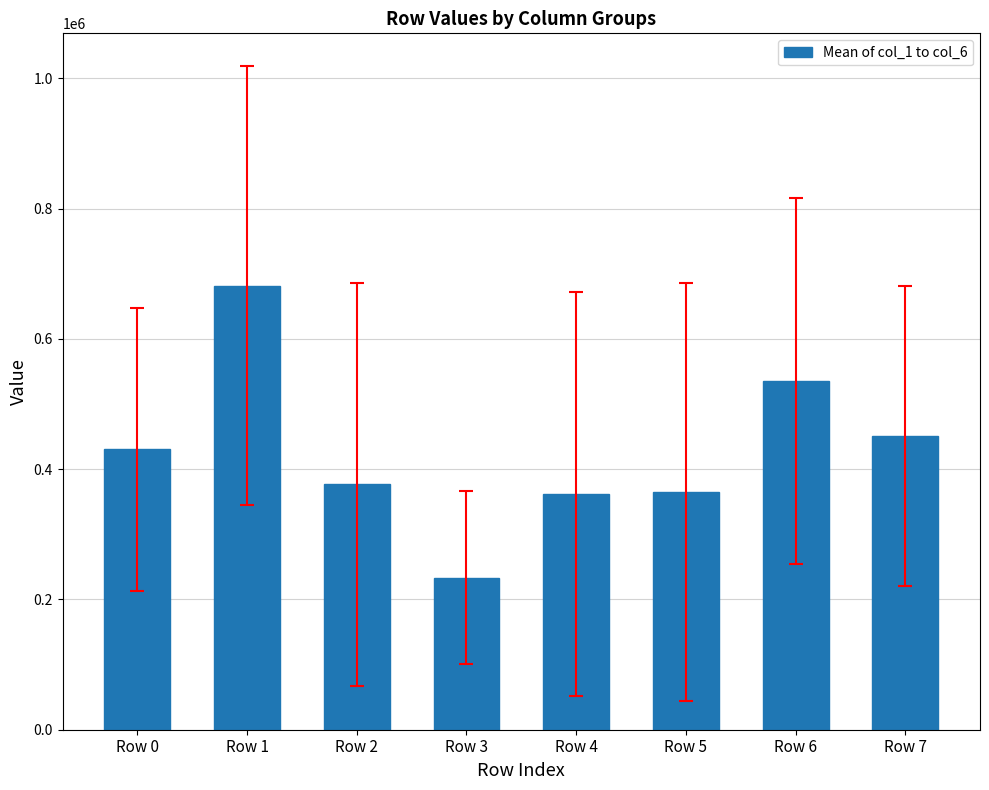

What is the minimum value shown in the chart?

233566.3